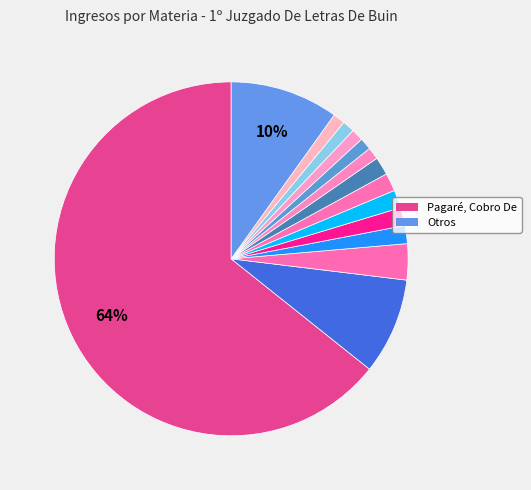

How many slices are in this pie chart?

14